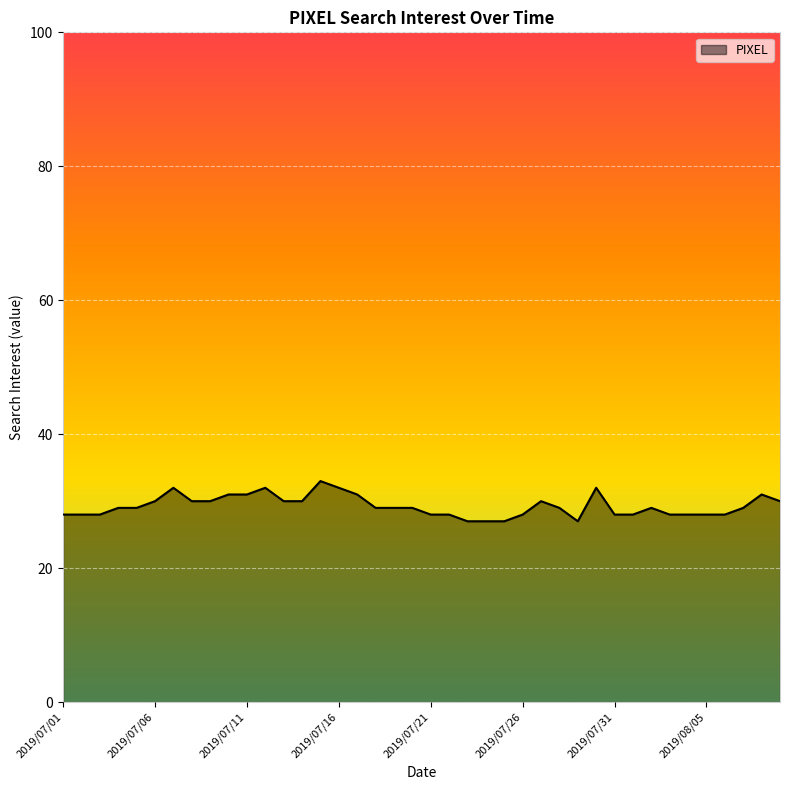

How many series are shown in this chart?

1